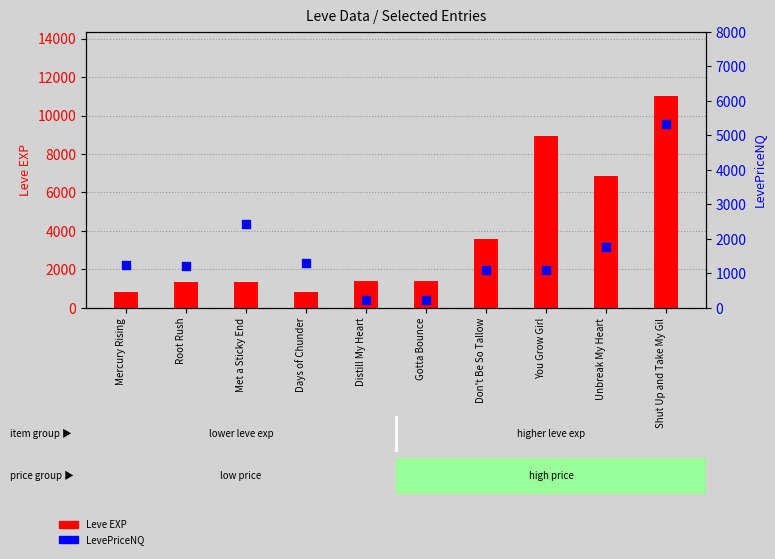

Which series reaches the minimum Y coordinate?

LevePriceNQ